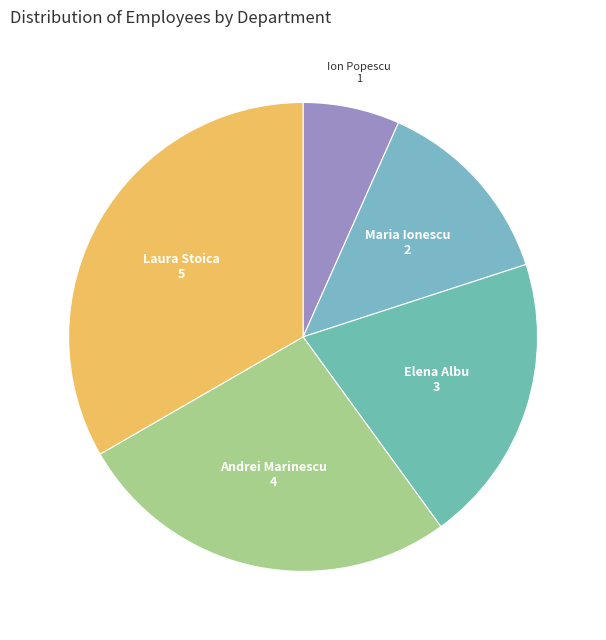

Which category has the biggest portion of the pie?

Laura Stoica